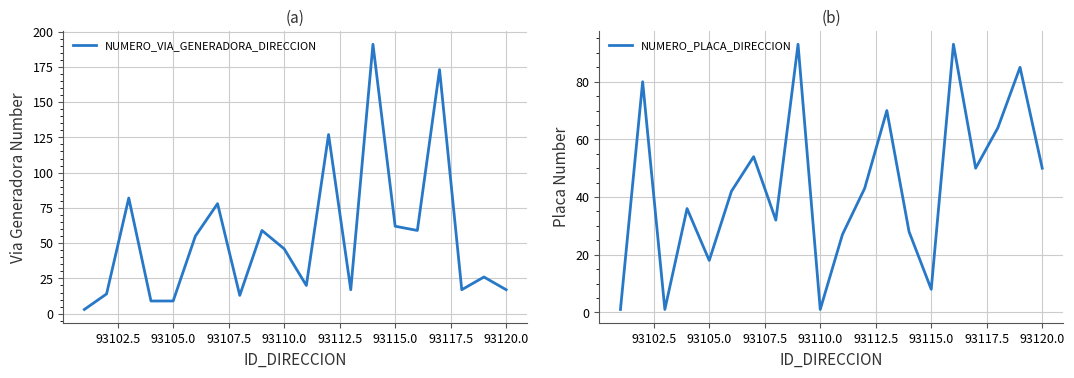

What is the smallest value displayed?

1